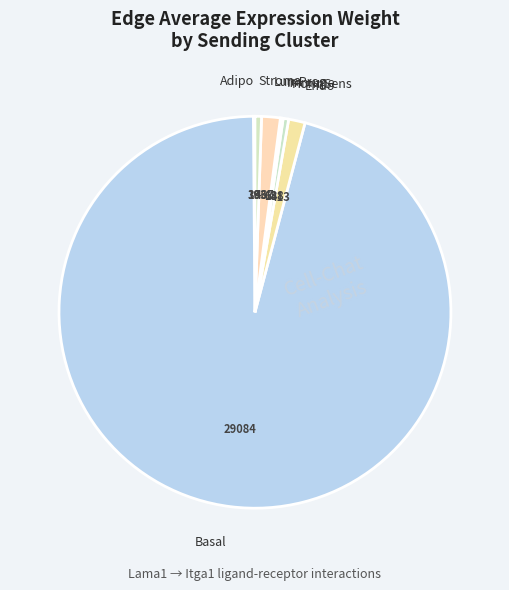

The LumProg slice represents 2% of the pie. True or false?

True